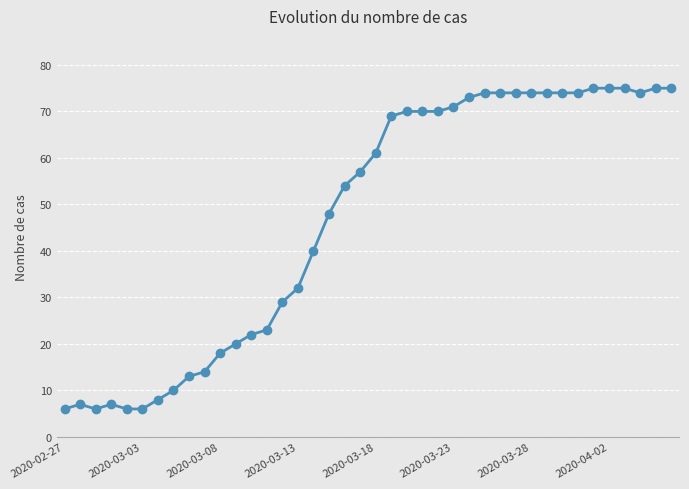

What is the greatest value displayed?

75